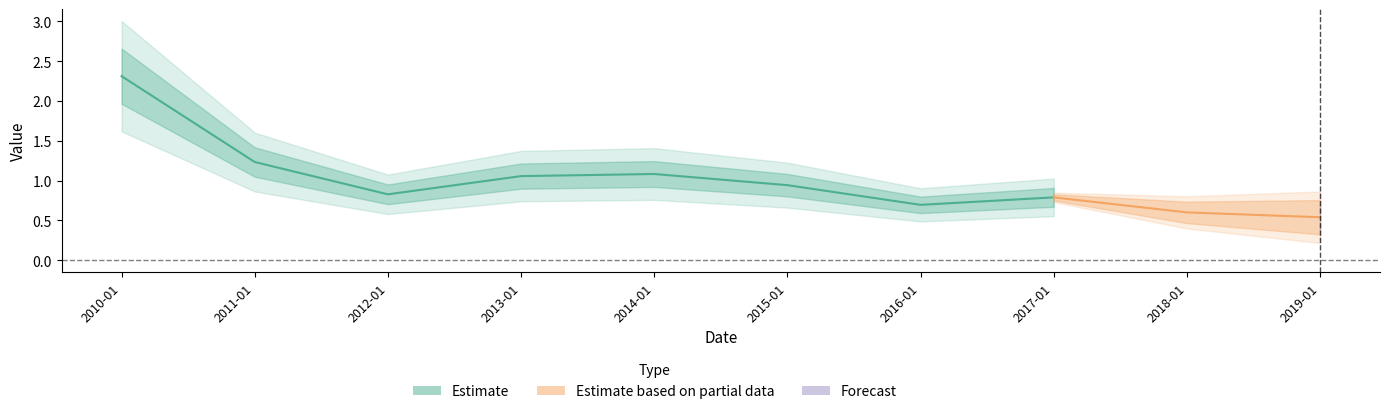

Reading right to left, list all the values displayed in this chart.

2019-01-15=0.5	2018-01-15=0.6	2017-01-15=0.8	2016-01-15=0.7	2015-01-15=0.9	2014-01-15=1.1	2013-01-15=1.1	2012-01-15=0.8	2011-01-15=1.2	2010-01-15=2.3